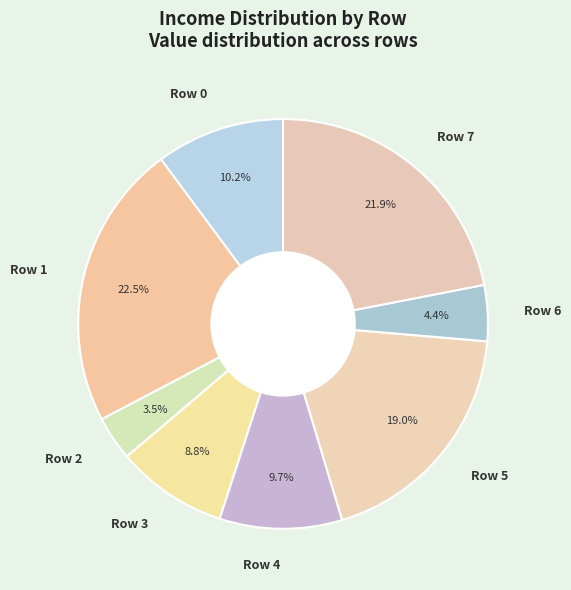

Does any single category account for the majority?

No